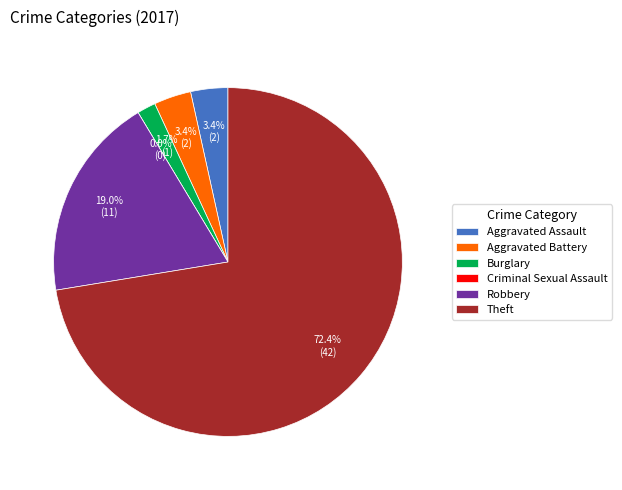

Which slice is the largest?

Theft